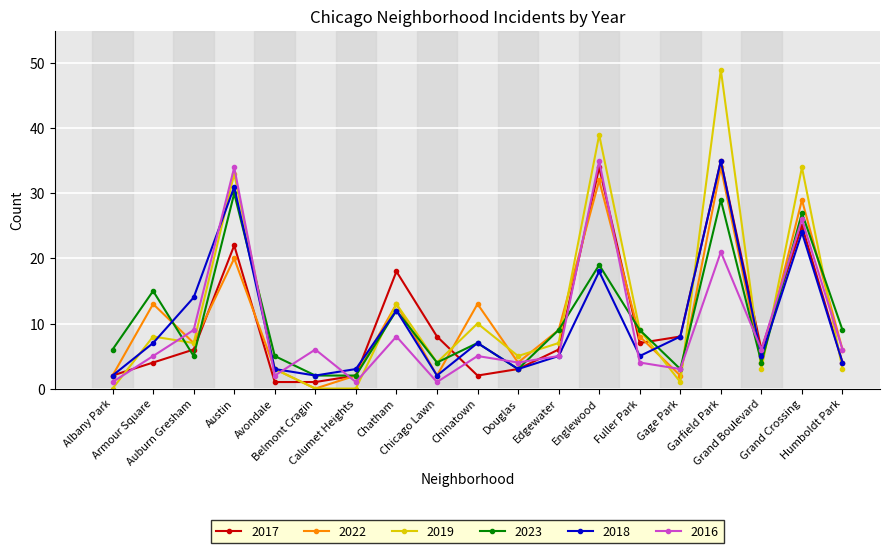

What position from the right is Austin?

16